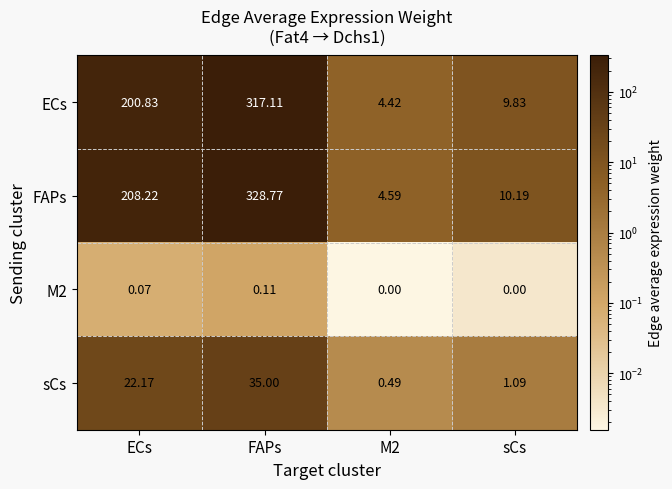

How many series are shown in this chart?

4